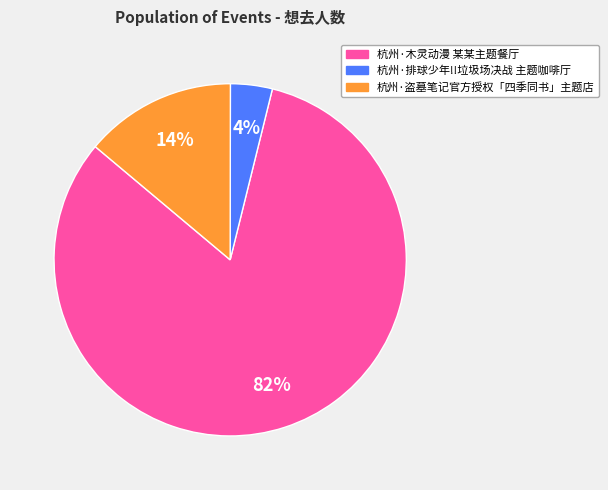

How many slices are in this pie chart?

3